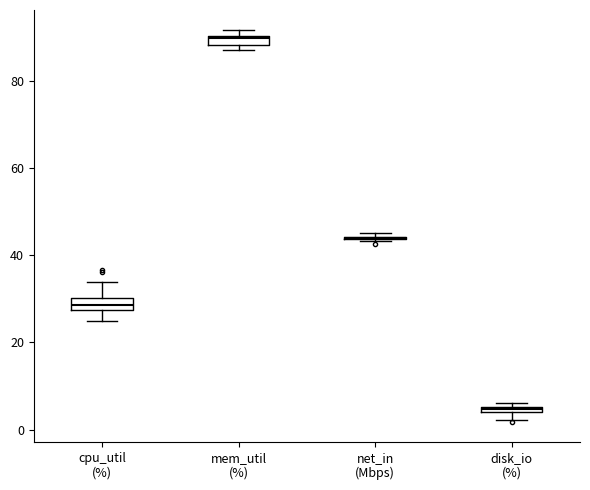

Where is the lower edge of the box for cpu_util (%) on the y-axis? The values are not printed on the chart, so give them approximately, as read against the axis.

28